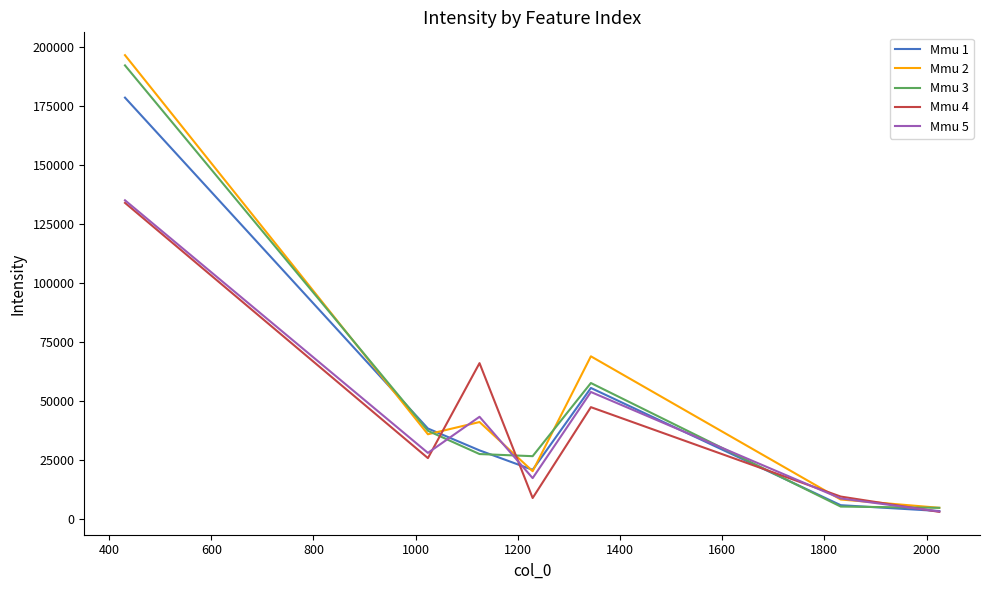

What is the maximum value for Mmu 2?

196616.4